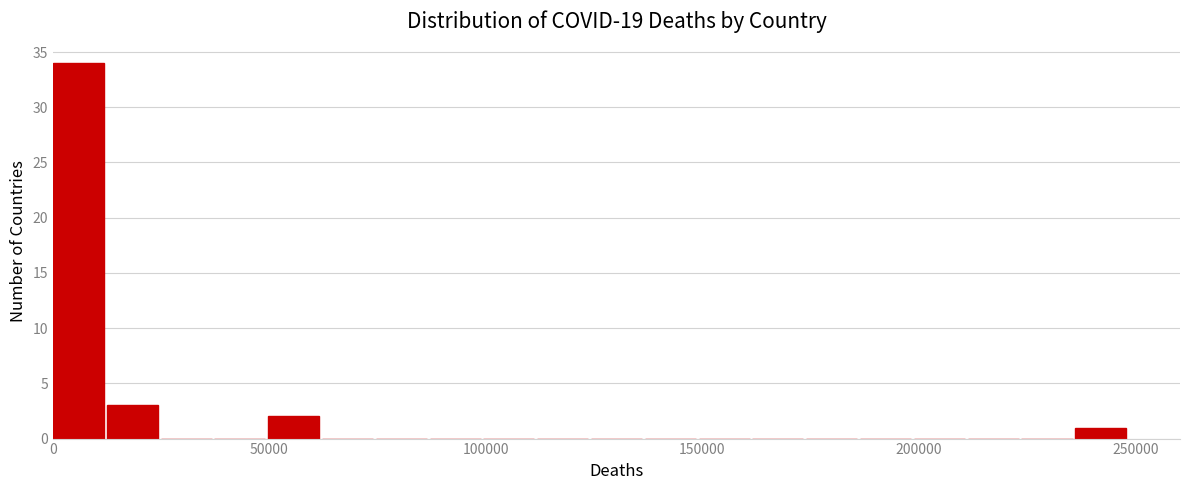

Read against the x-axis, roughly where is the centre of the tallest bar?

5000